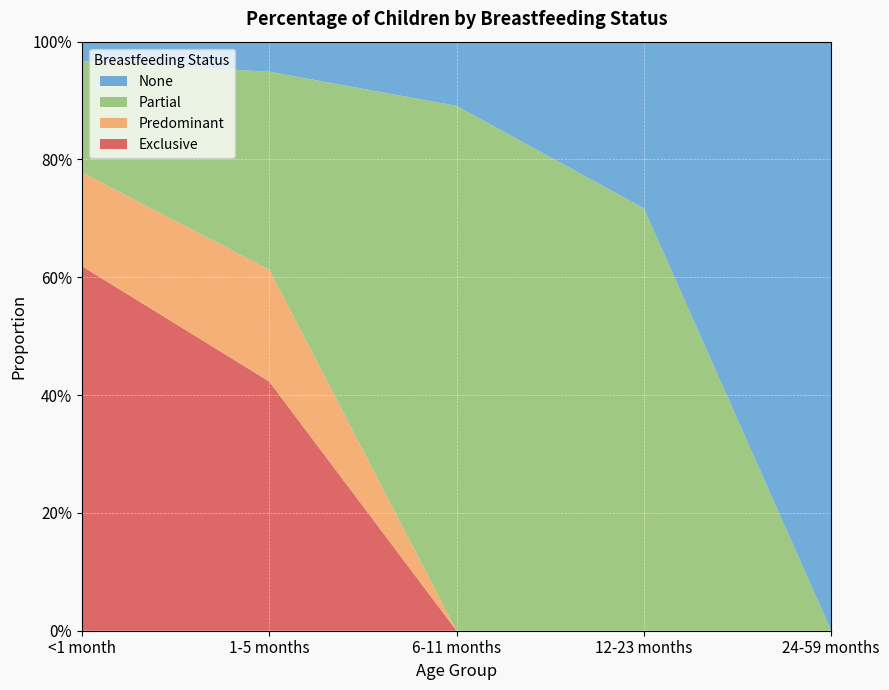

Reading left to right, extract all data points from this chart.

Exclusive: <1 month=0.6	1-5 months=0.4	6-11 months=0.0	12-23 months=0.0	24-59 months=0.0
Predominant: <1 month=0.2	1-5 months=0.2	6-11 months=0.0	12-23 months=0.0	24-59 months=0.0
Partial: <1 month=0.2	1-5 months=0.3	6-11 months=0.9	12-23 months=0.7	24-59 months=0.0
None: <1 month=0.0	1-5 months=0.1	6-11 months=0.1	12-23 months=0.3	24-59 months=1.0